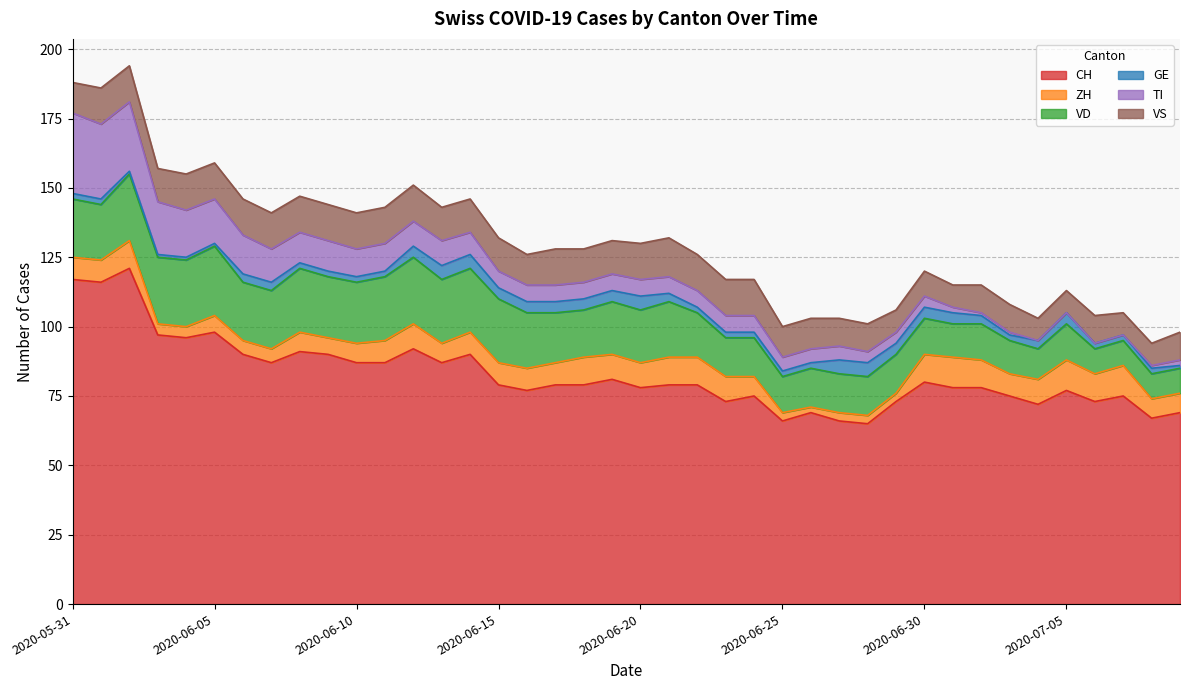

True or false: CH and VD cross at least once.

False